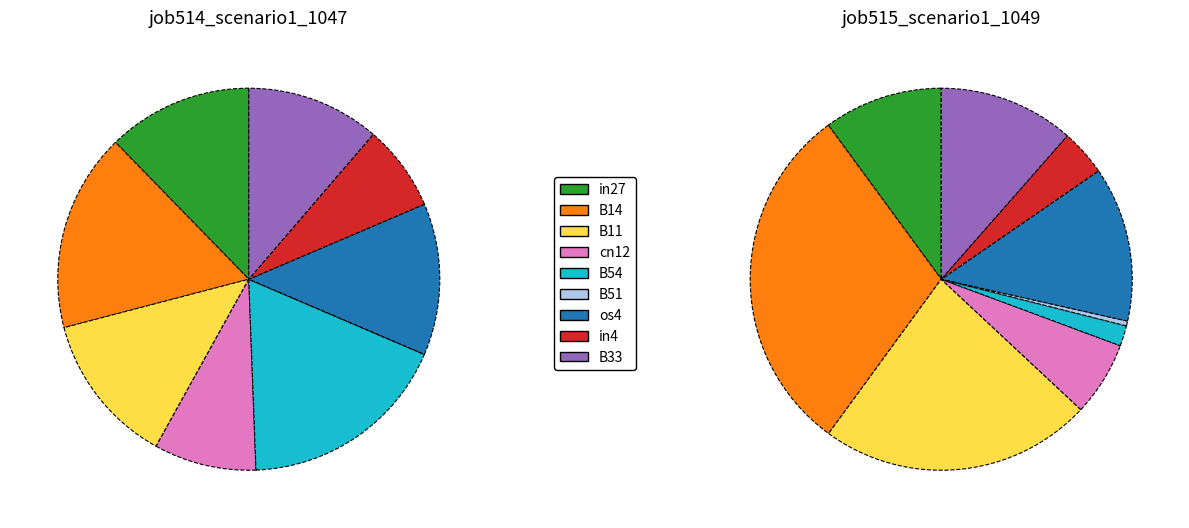

Is it true that os4 is 7% of the pie?

False